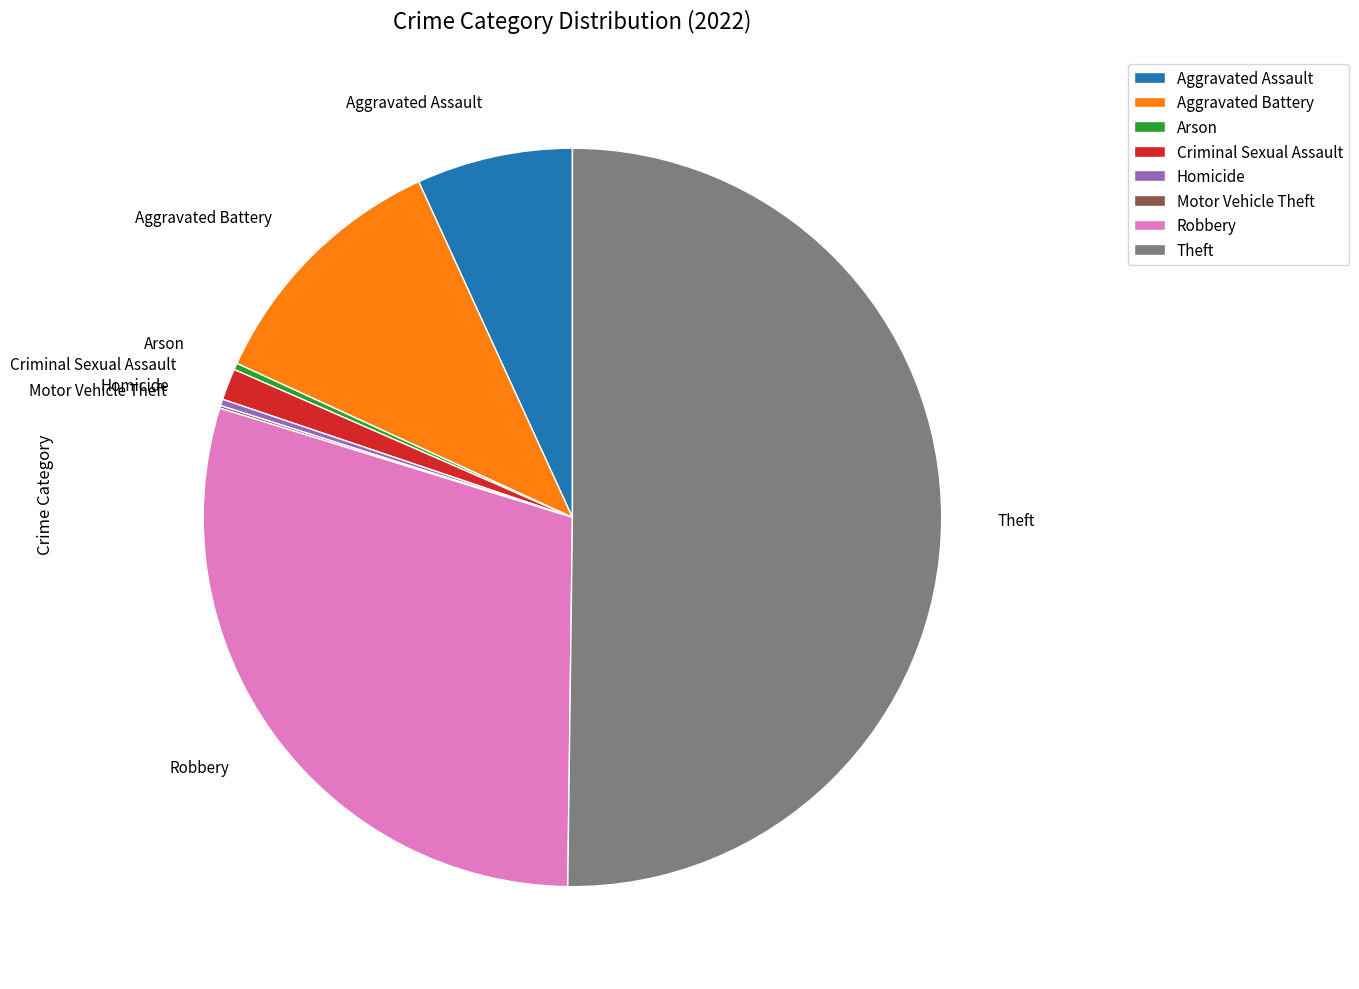

Is it true that Aggravated Assault is 7% of the pie?

True